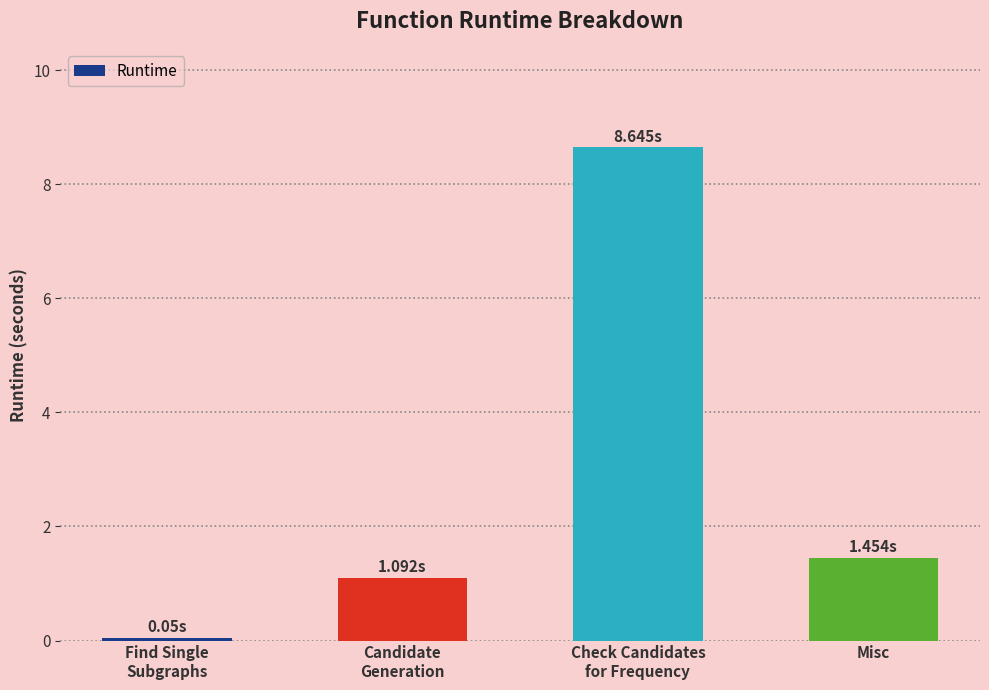

Rank the categories by value from highest to lowest.

Check Candidates
for Frequency, Misc, Candidate
Generation, Find Single
Subgraphs